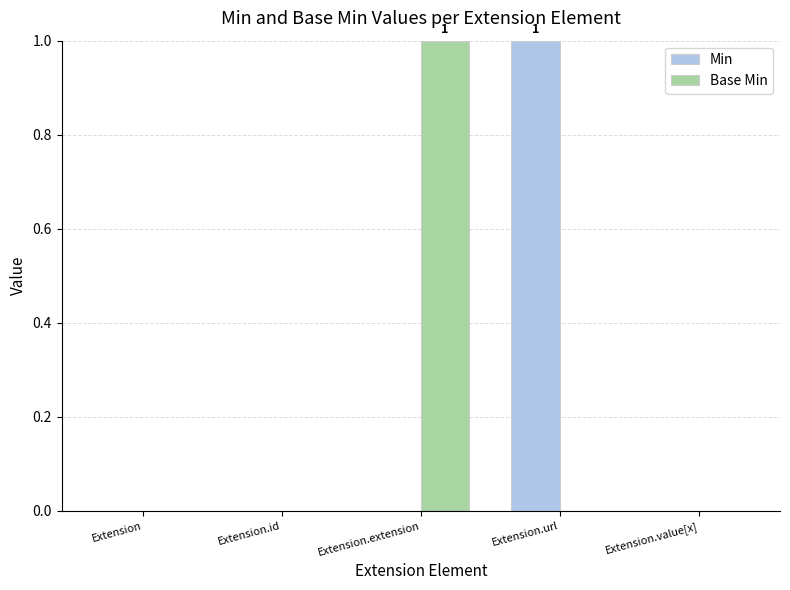

Reading left to right, extract all data points from this chart.

Min: Extension=0	Extension.id=0	Extension.extension=0	Extension.url=1	Extension.value[x]=0
Base Min: Extension=0	Extension.id=0	Extension.extension=1	Extension.url=0	Extension.value[x]=0